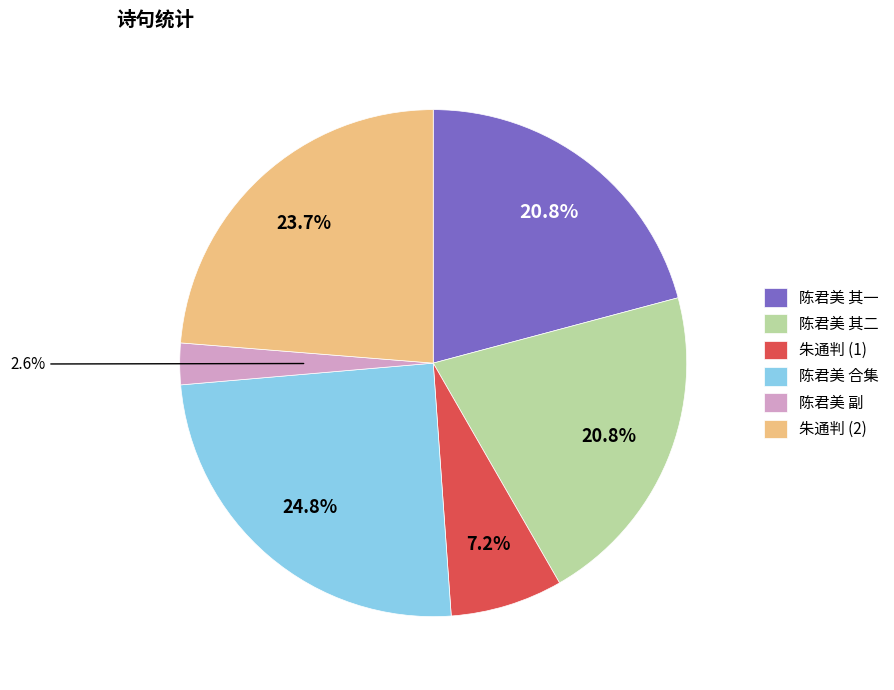

What is the largest slice in the pie chart?

陈君美 合集